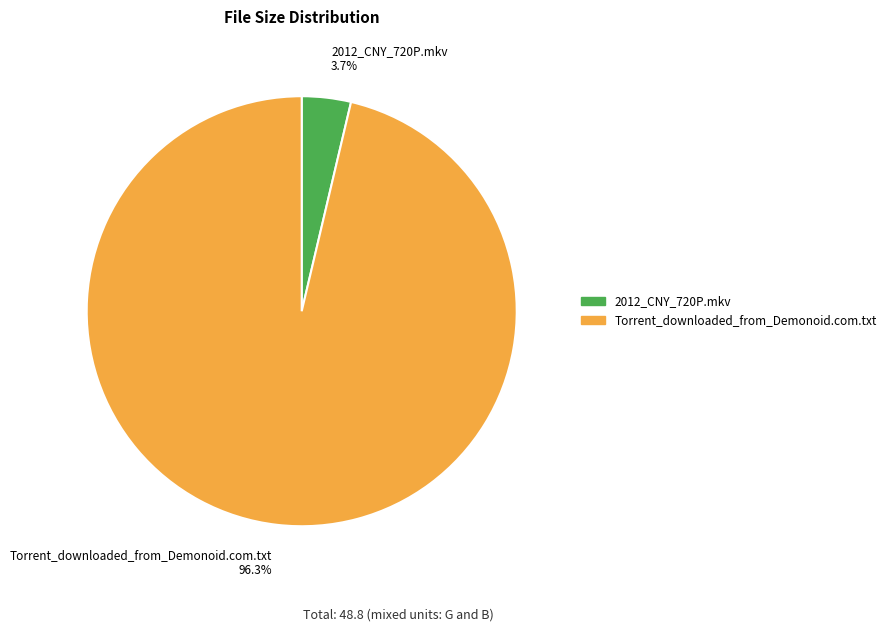

What percentage is the 2012_CNY_720P.mkv slice, to the nearest percent?

4%